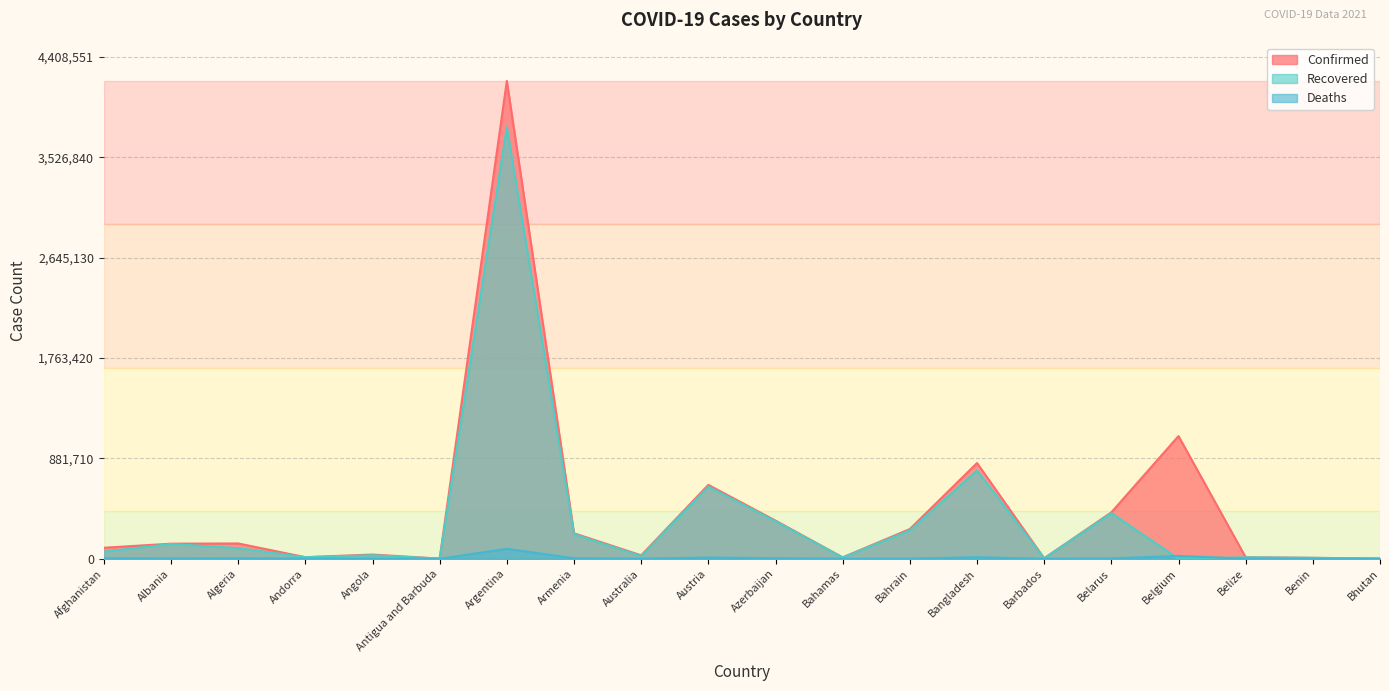

At how many categories does at least one series exceed 2857282?

1